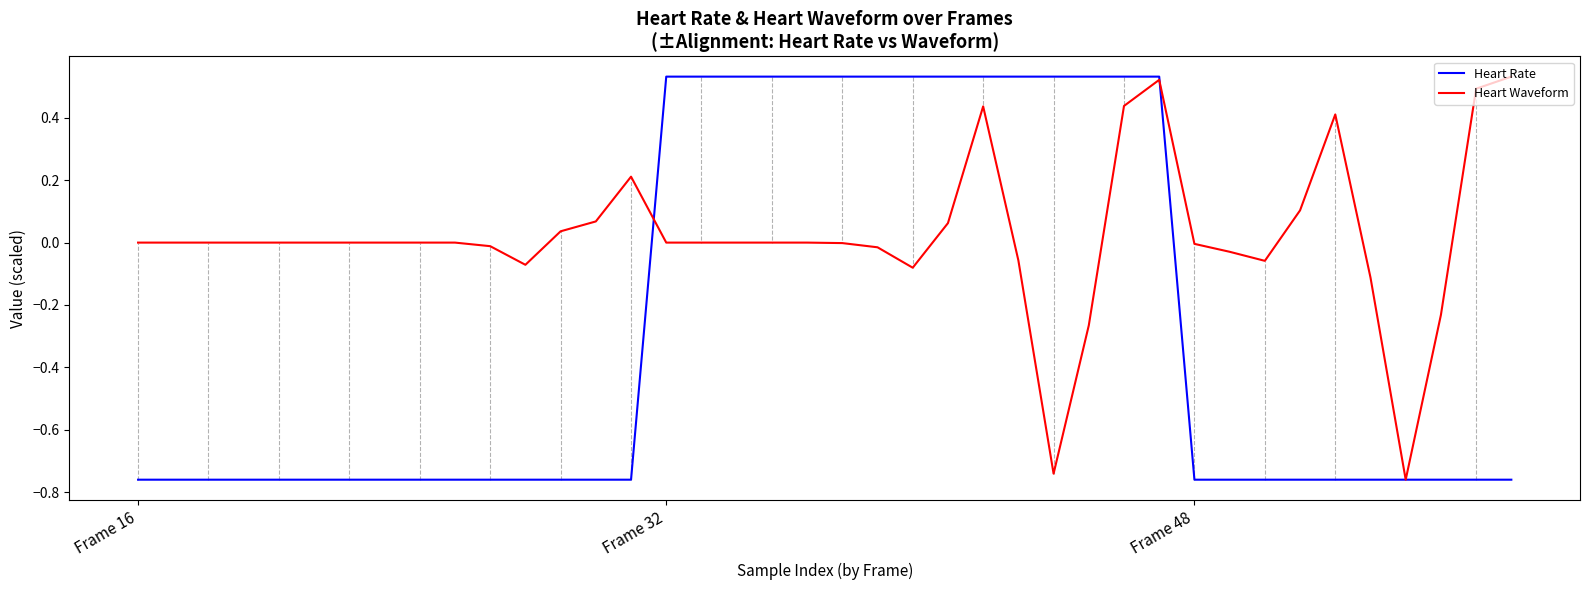

Which series has the largest total across all categories?

Heart Waveform